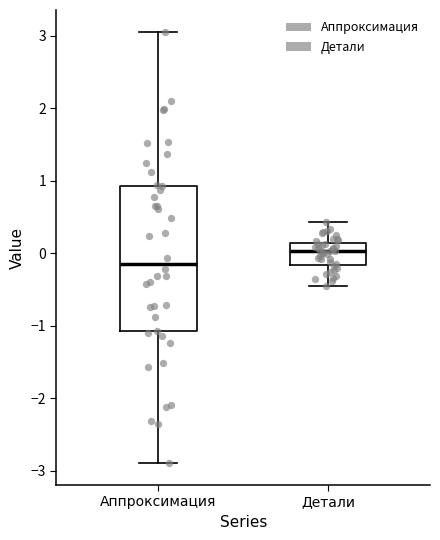

Comparing the boxes themselves (not the whiskers), which one is the tallest?

Аппроксимация